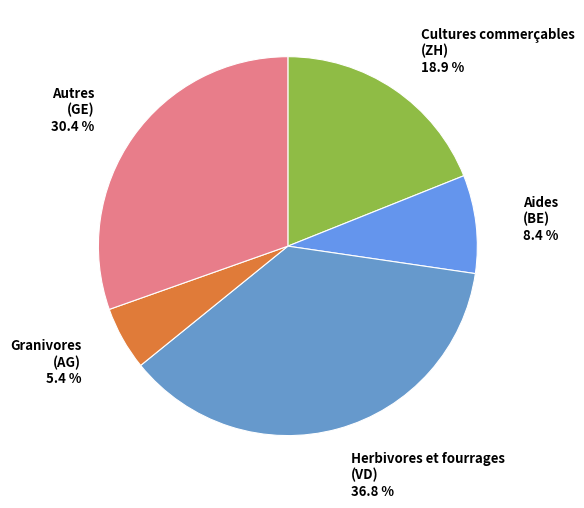

Does Autres (GE) account for over 50% of the chart?

No